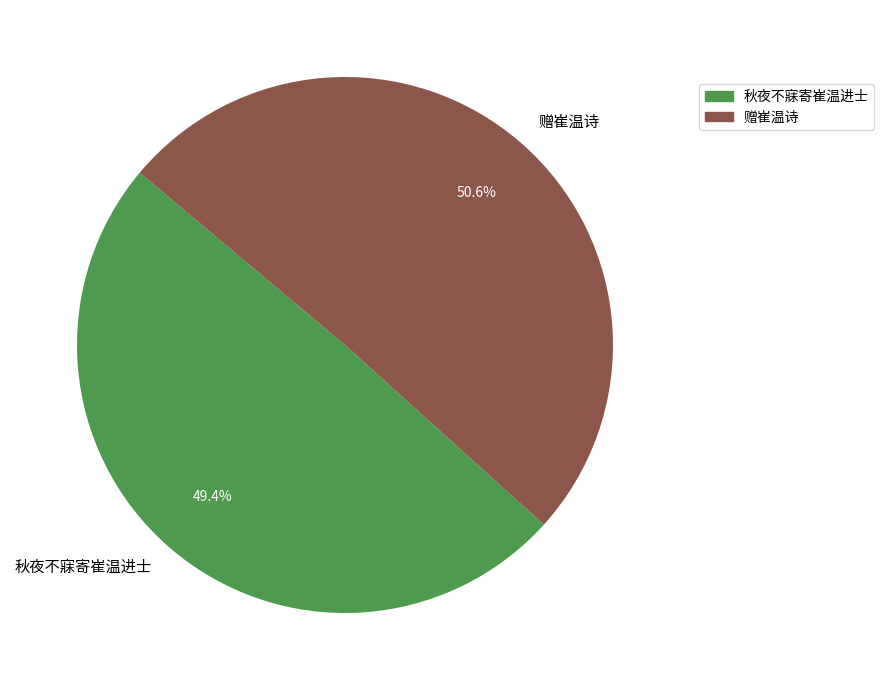

What percentage do 秋夜不寐寄崔温进士 and 赠崔温诗 together represent?

100.0%